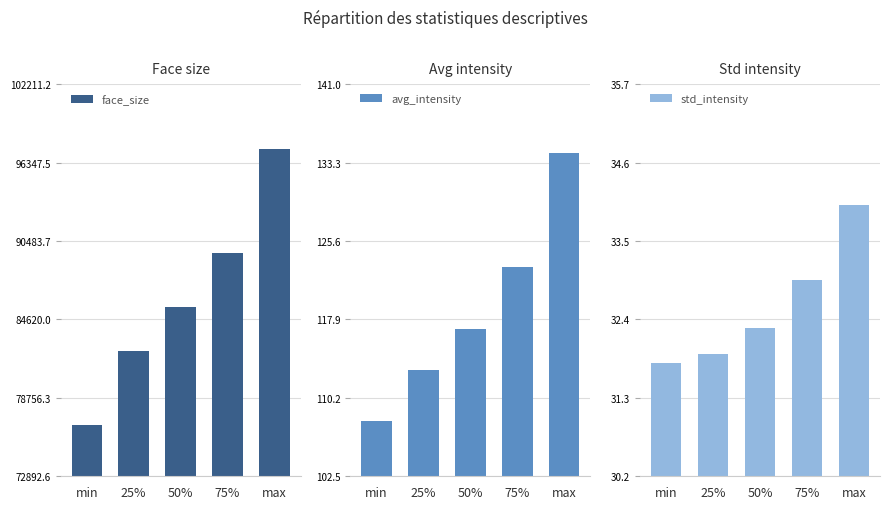

At which label does face_size reach its peak?

max